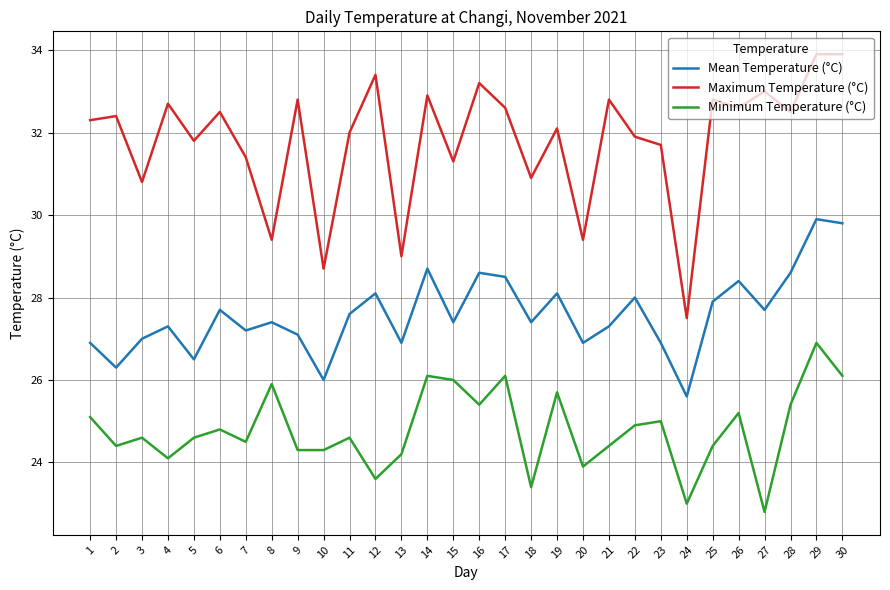

At 30, list the series in order from largest to smallest.

Maximum Temperature (°C), Mean Temperature (°C), Minimum Temperature (°C)